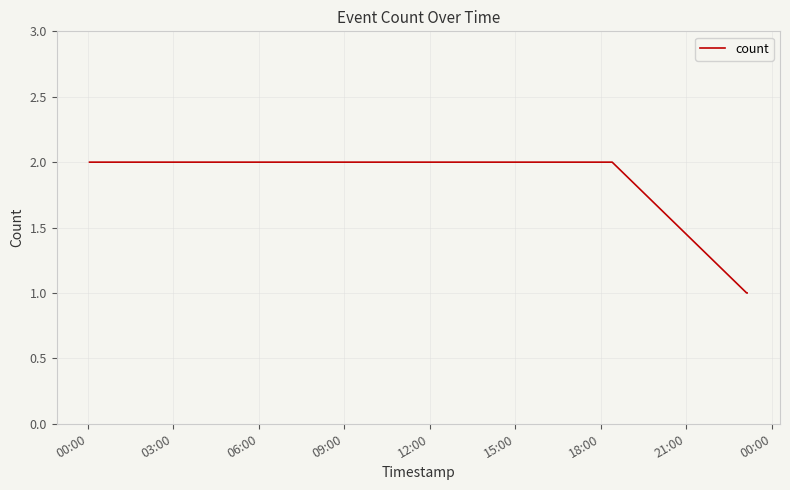

What is the smallest value displayed?

1